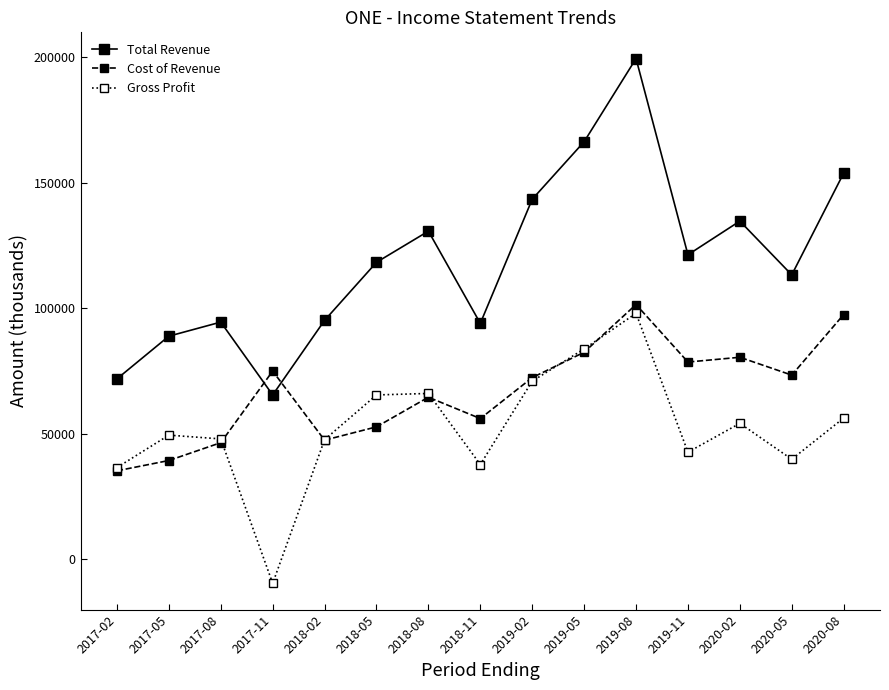

True or false: Total Revenue has more than 1 points higher than both neighbors.

True